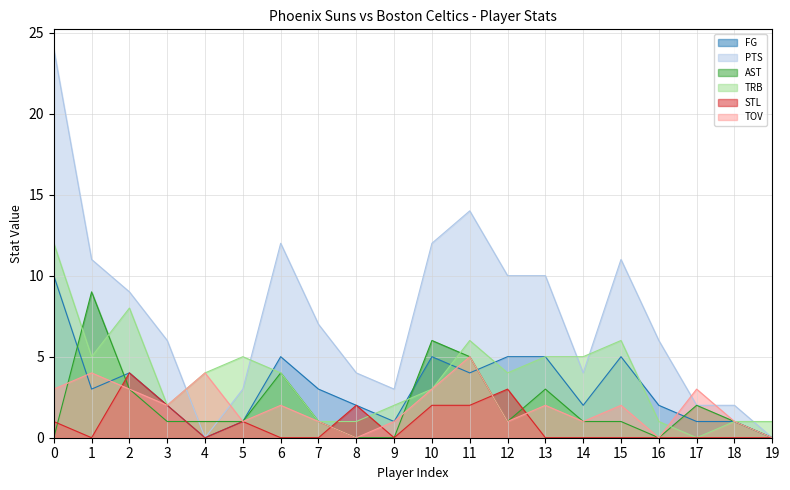

What is the spread (max minus min) of values at 19?

1